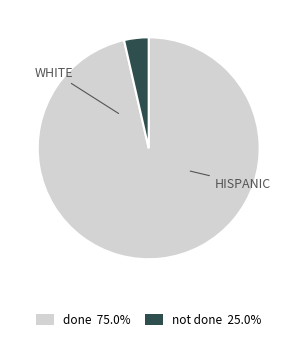

Rank the categories by value from lowest to highest.

not done, done